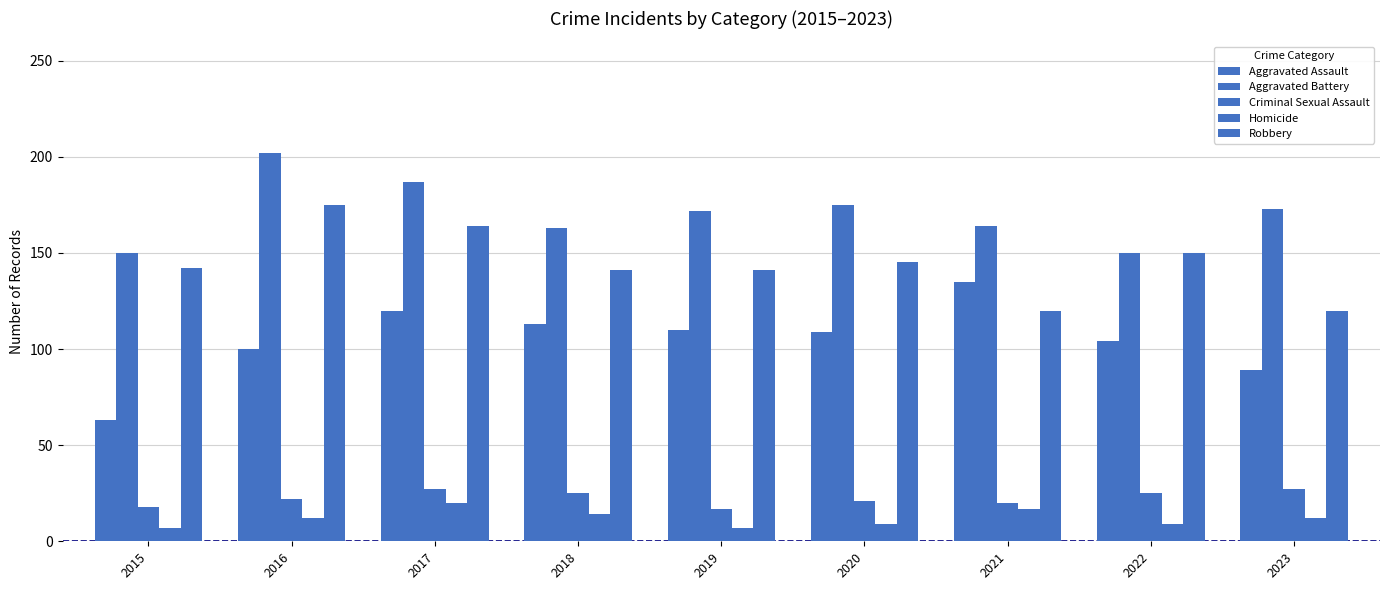

How many categories are shown in the chart?

9